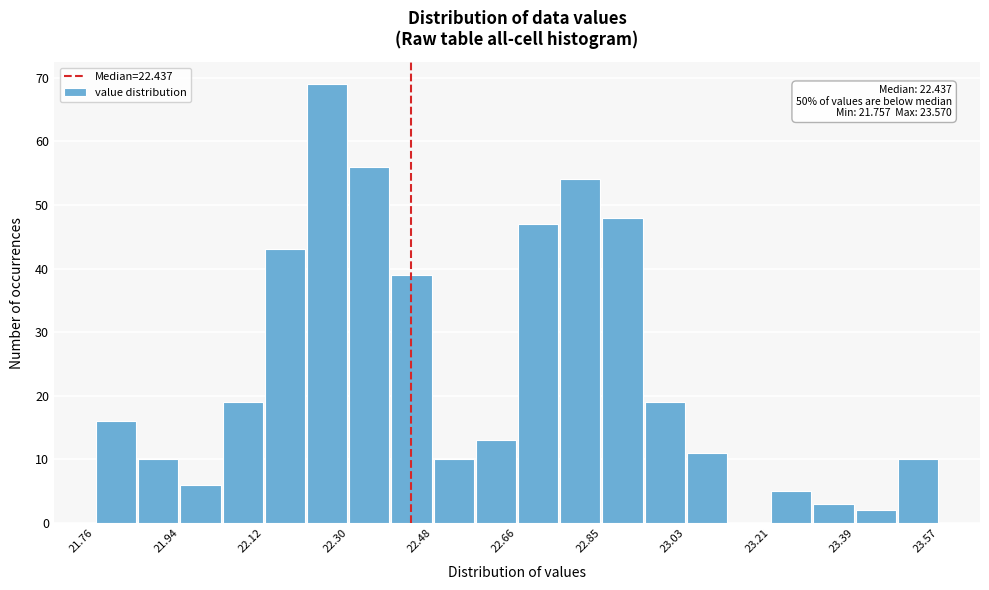

Which range on the x-axis has the tallest bar?

22.22 to 22.30